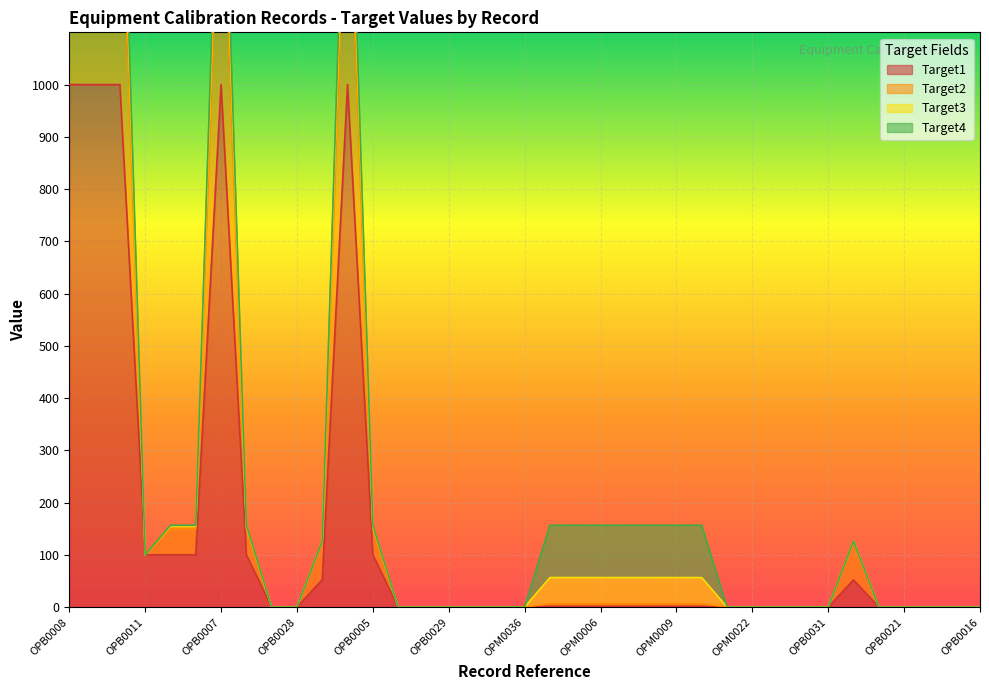

Which series has the largest total across all categories?

Target2